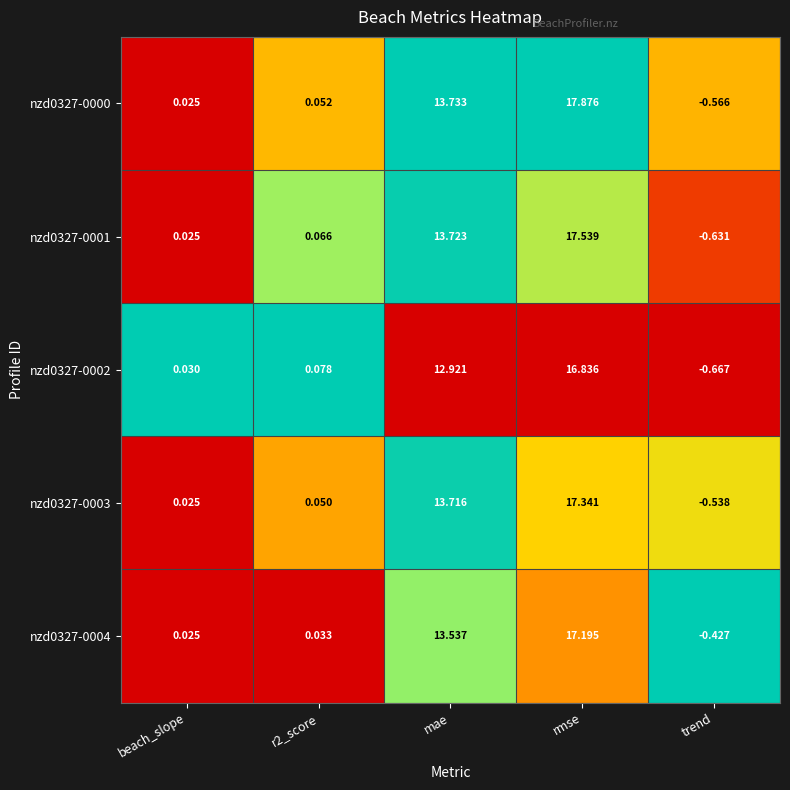

At which category is the sum across all series the highest?

rmse